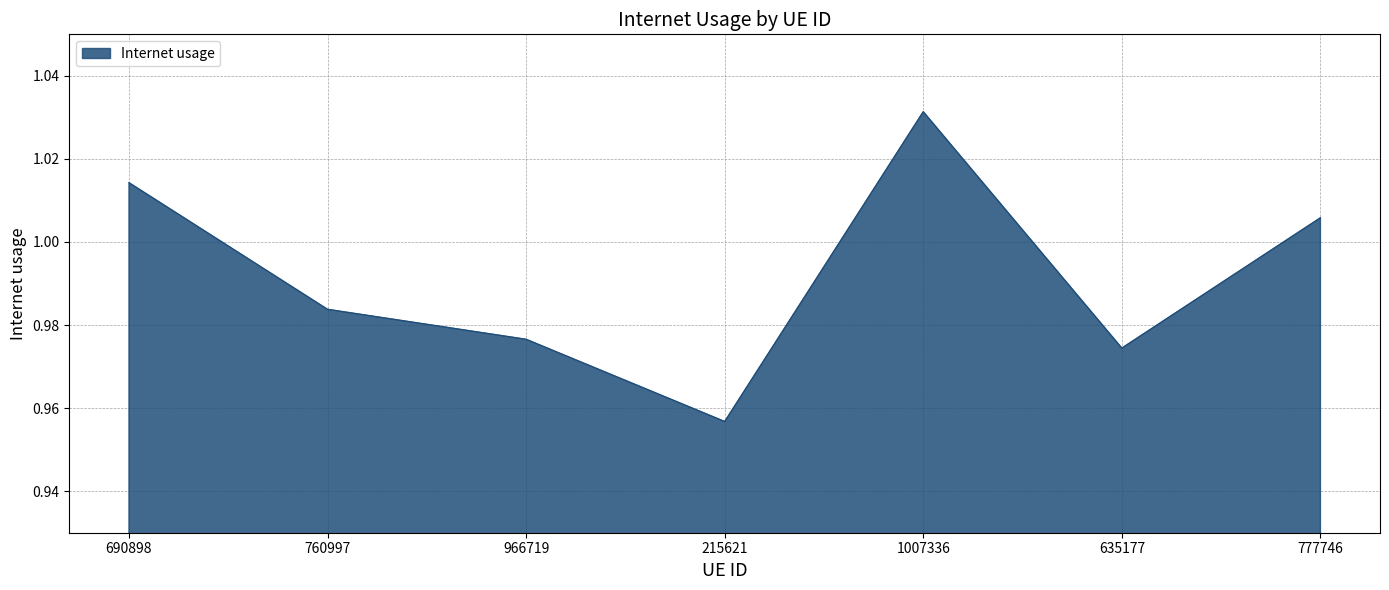

What position from the left is 760997?

2